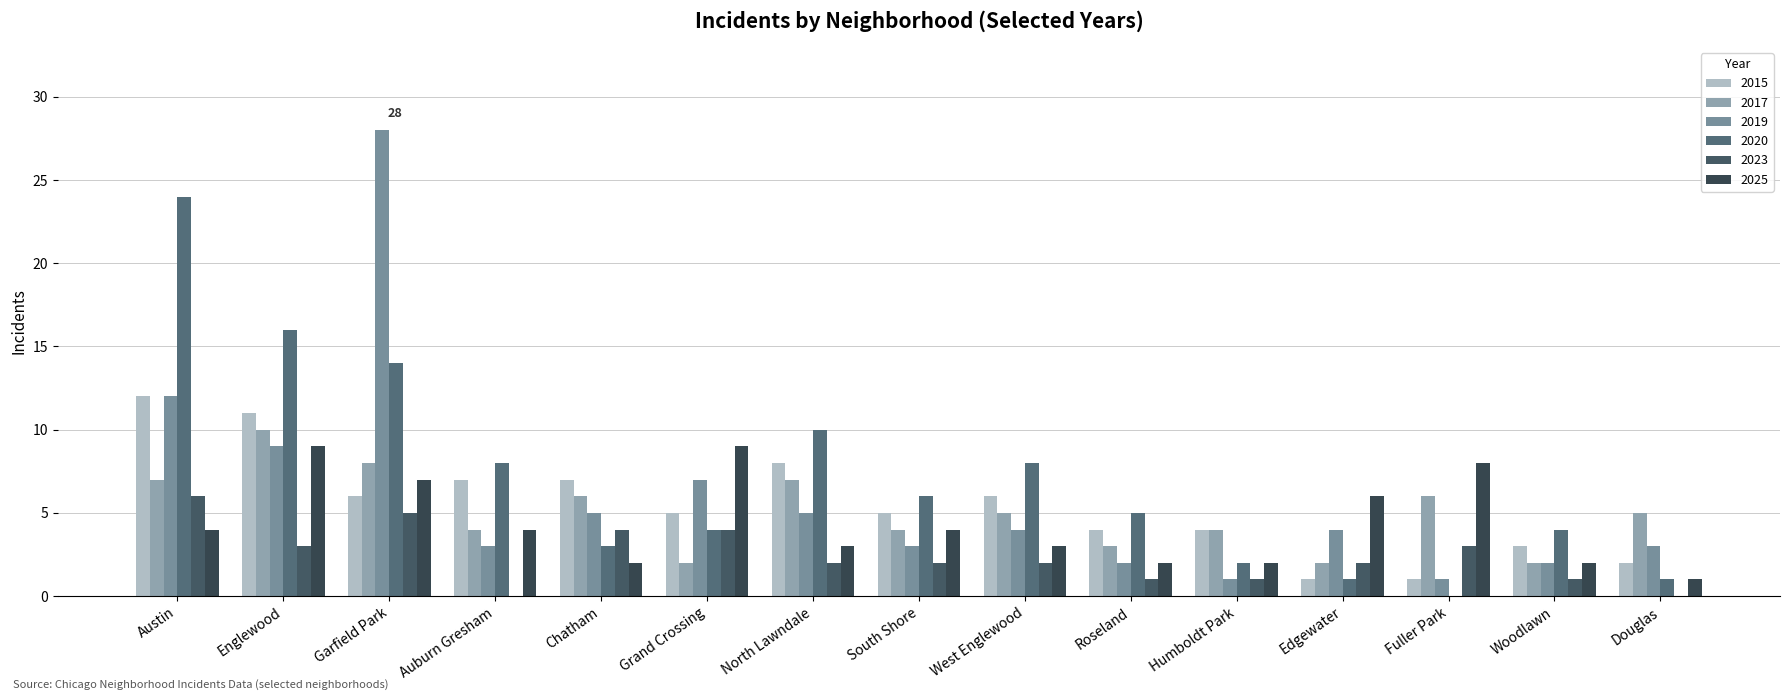

How many positive values does the 2020 series have?

14